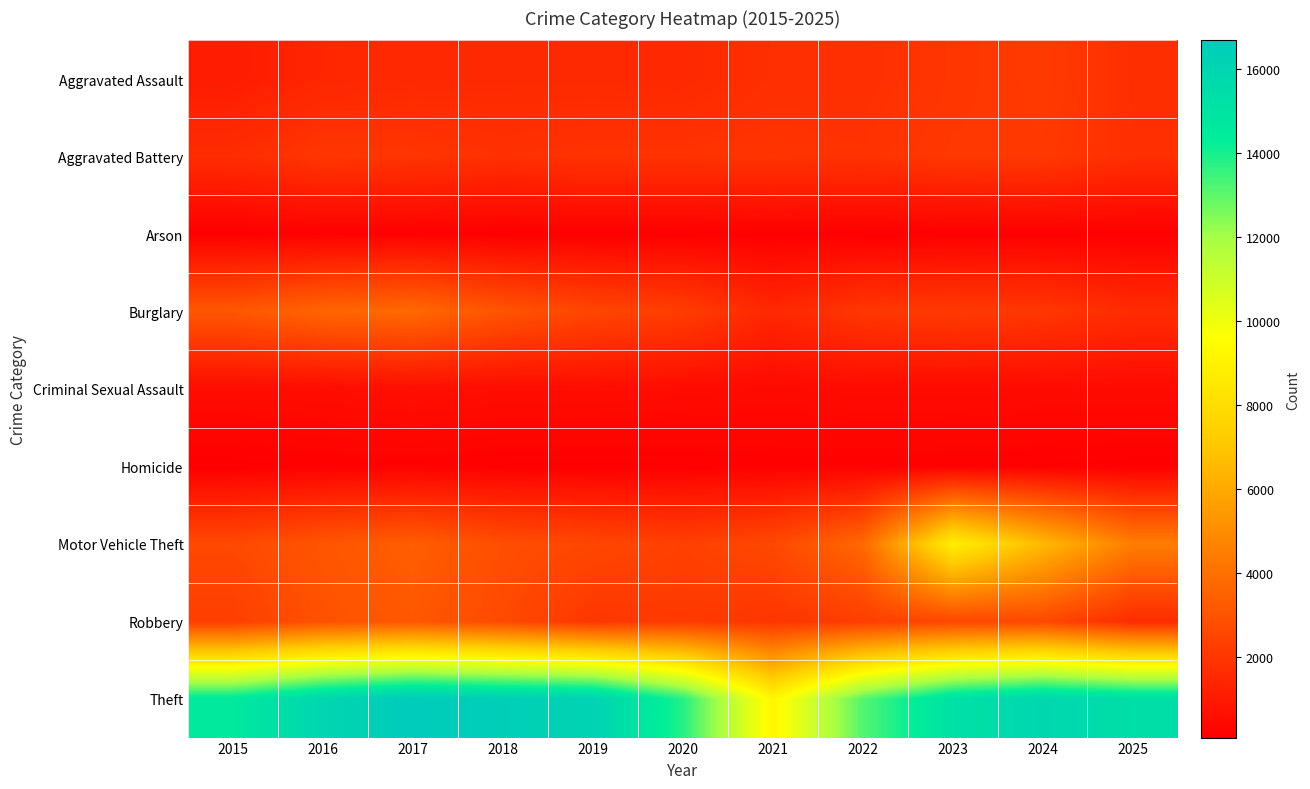

What is the minimum value shown in the chart?

88